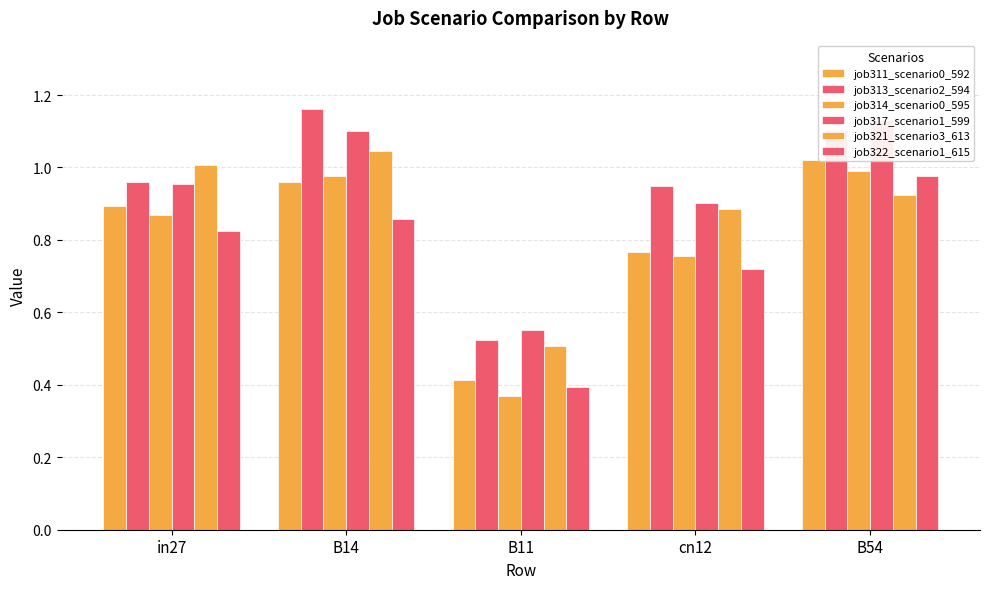

What is the sum of all job317_scenario1_599 values?

4.6